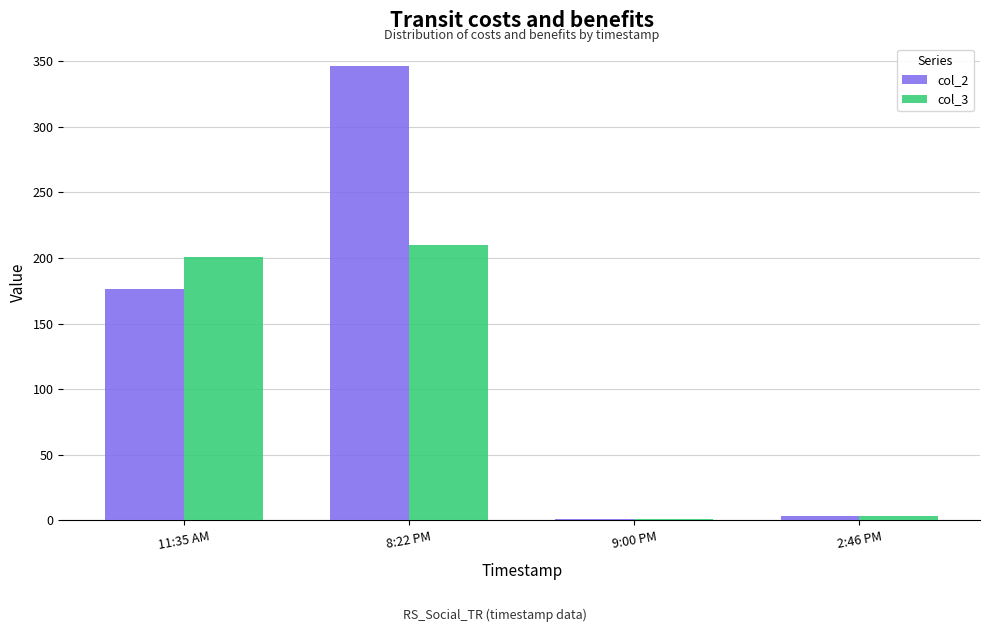

Are the bars grouped side by side (vs. stacked)?

Yes